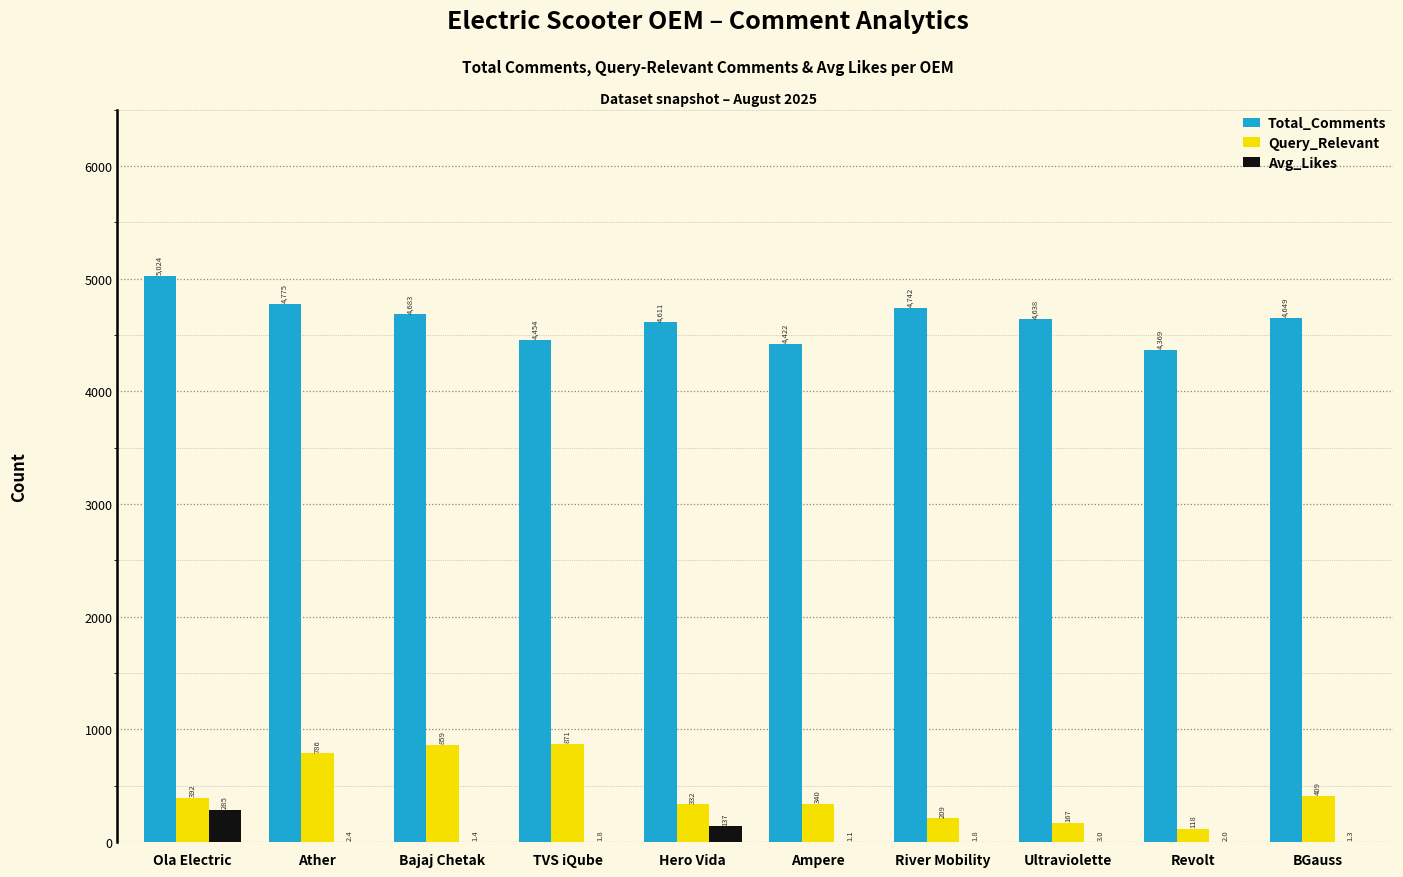

What is the sum of the Query_Relevant values at Ola Electric and TVS iQube?

1263.0